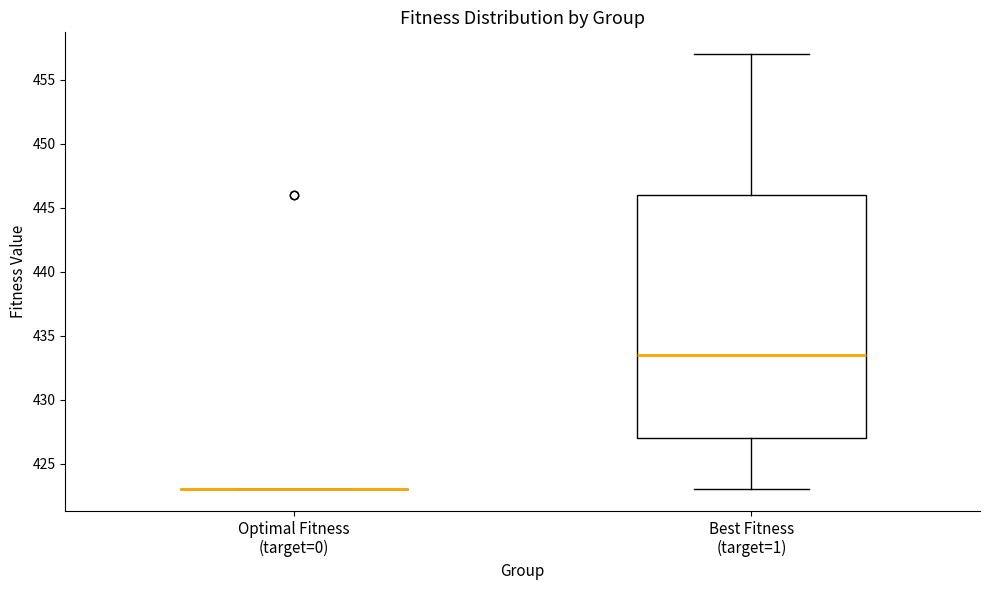

Reading left to right, read every box against the y-axis: the position of its median line, the range the box covers, and the ends of its whiskers. The values are not printed on the chart, so give them approximately, as read against the axis.

Optimal Fitness (target=0): box collapsed to a line at 423.0, whiskers 423.0 to 423.0
Best Fitness (target=1): median 433.5, box 427.0 to 446.0, whiskers 423.0 to 457.0